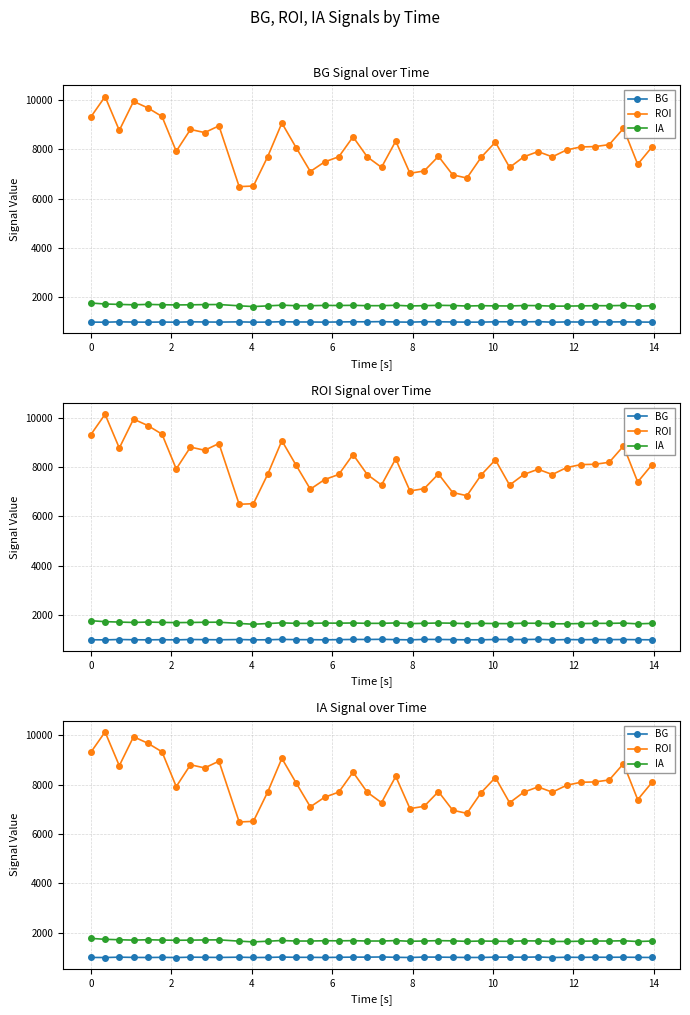

Reading left to right, extract all data points from this chart.

BG: 996.7	992.4	1007.4	997.9	994.0	999.5	992.5	1006.9	1001.6	996.5	1006.3	993.9	996.5	1011.3	1001.5	1000.9	995.2	1001.8	1009.1	1008.4	1014.9	1001.9	993.9	1011.4	1008.8	1001.8	995.6	995.3	1008.4	1009.1	1004.1	1015.2	992.6	1004.5	998.8	1005.3	1002.5	1006.1	1000.1	994.6
ROI: 9316.2	10142.6	8773.0	9947.8	9685.7	9336.5	7926.1	8810.9	8683.2	8957.0	6491.7	6515.9	7703.0	9070.4	8075.5	7104.9	7493.7	7703.2	8510.8	7697.1	7274.0	8339.9	7032.8	7126.6	7722.6	6969.4	6839.6	7679.7	8294.8	7270.2	7702.4	7912.9	7699.3	7979.4	8101.1	8114.9	8195.4	8855.1	7395.8	8096.9
IA: 1769.9	1731.0	1714.3	1698.5	1714.7	1701.0	1692.7	1697.5	1706.4	1709.4	1657.7	1626.7	1654.2	1683.8	1661.4	1662.3	1673.7	1670.3	1676.9	1662.0	1663.1	1678.7	1652.1	1663.7	1677.3	1669.1	1648.5	1662.7	1654.3	1650.8	1668.7	1664.9	1644.7	1645.5	1654.4	1662.1	1661.5	1673.3	1642.2	1661.4